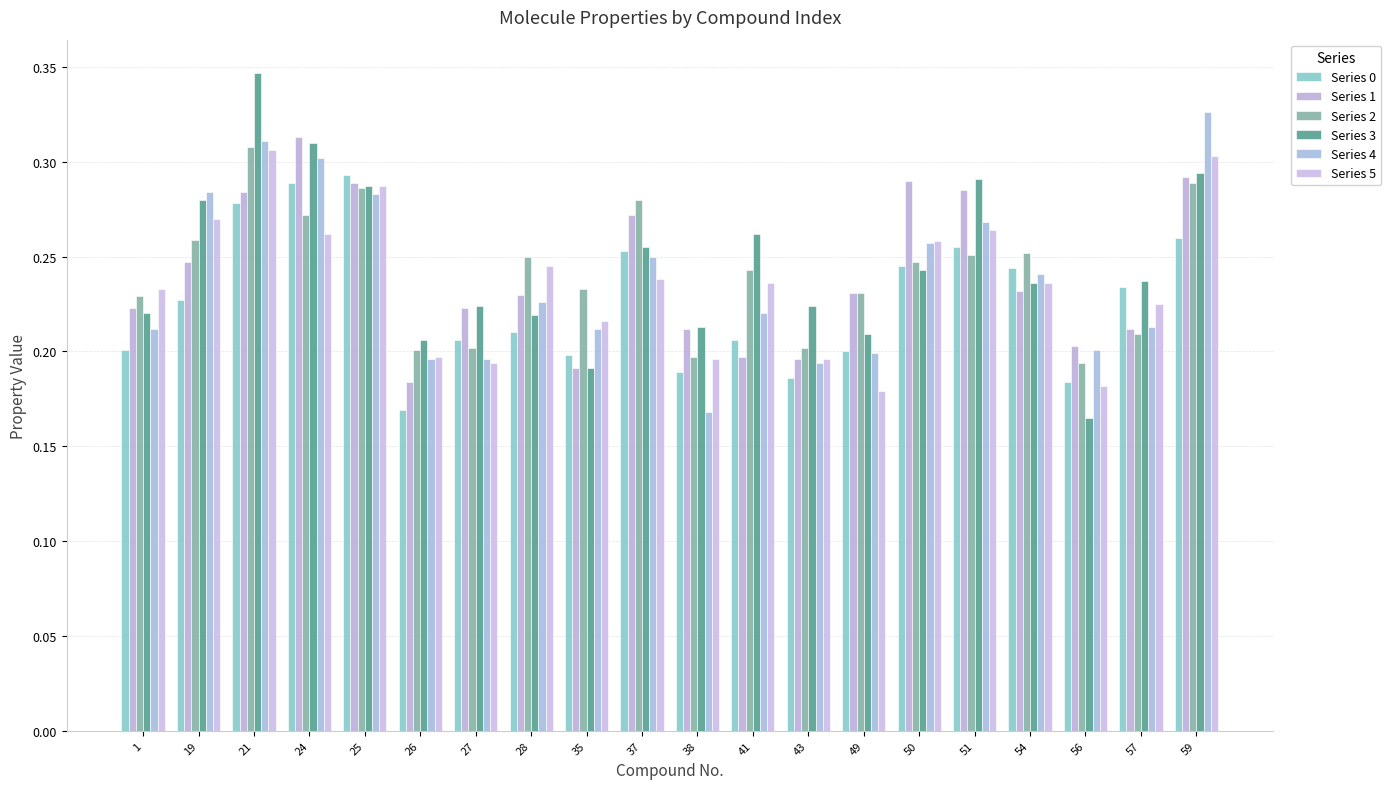

What is the value of the Series 0 bar at the 12th from the left?

0.2